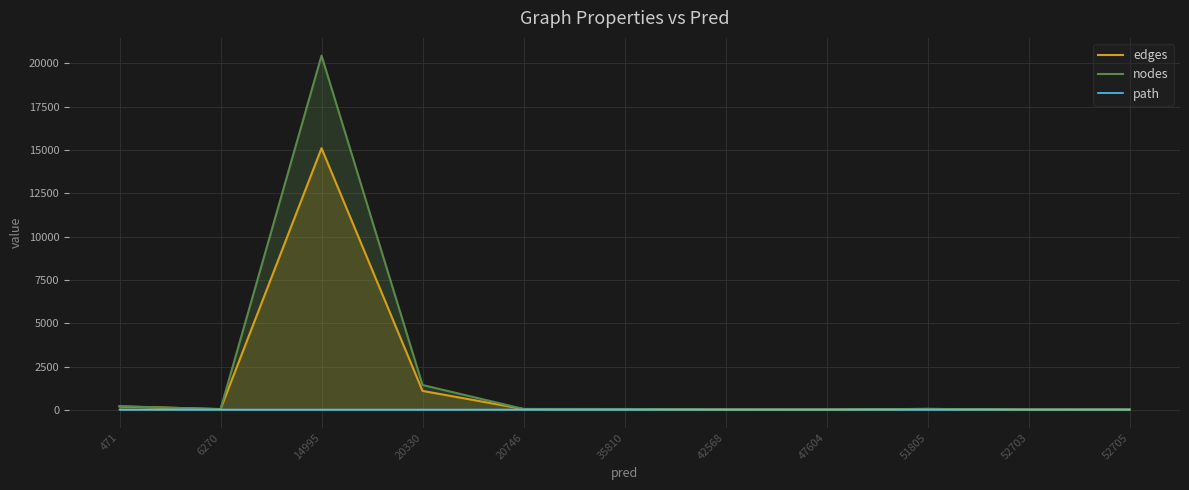

At which category does the chart reach its minimum across all series?

52705